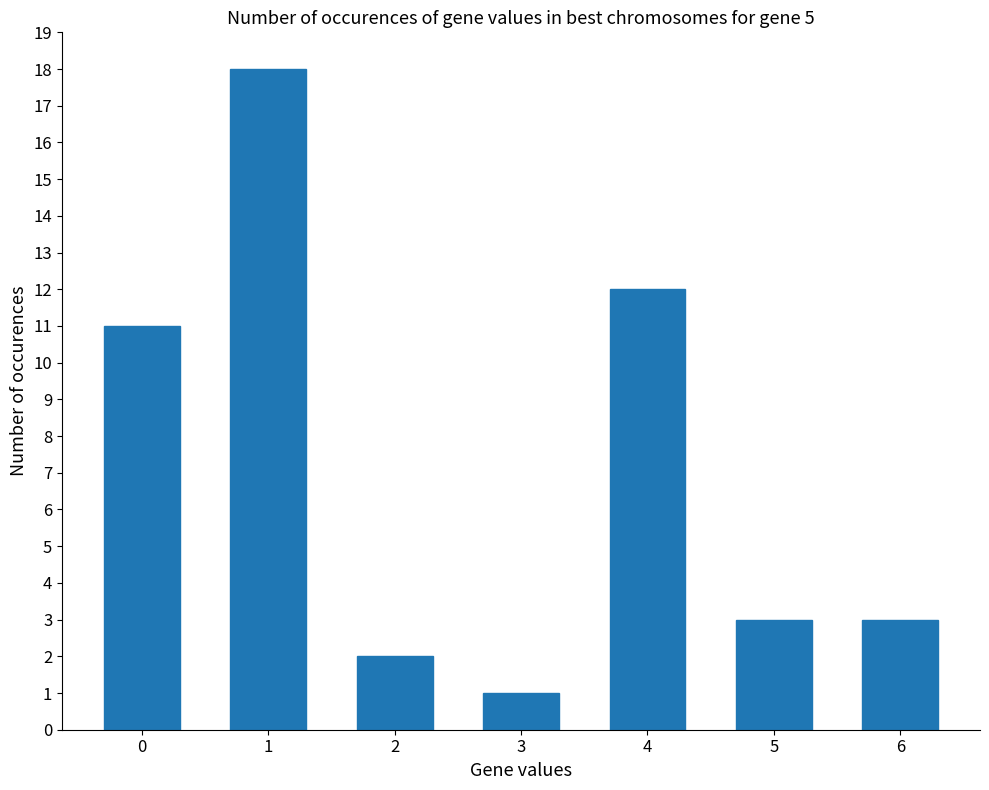

The value at 2 is 3. True or false?

False